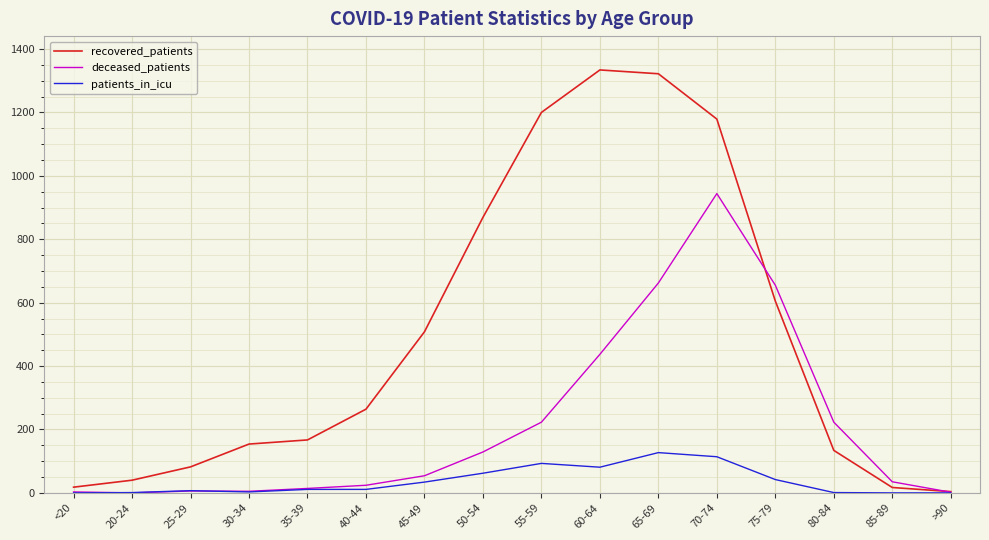

Is the value of deceased_patients at 75-79 greater than the value of patients_in_icu at >90?

Yes